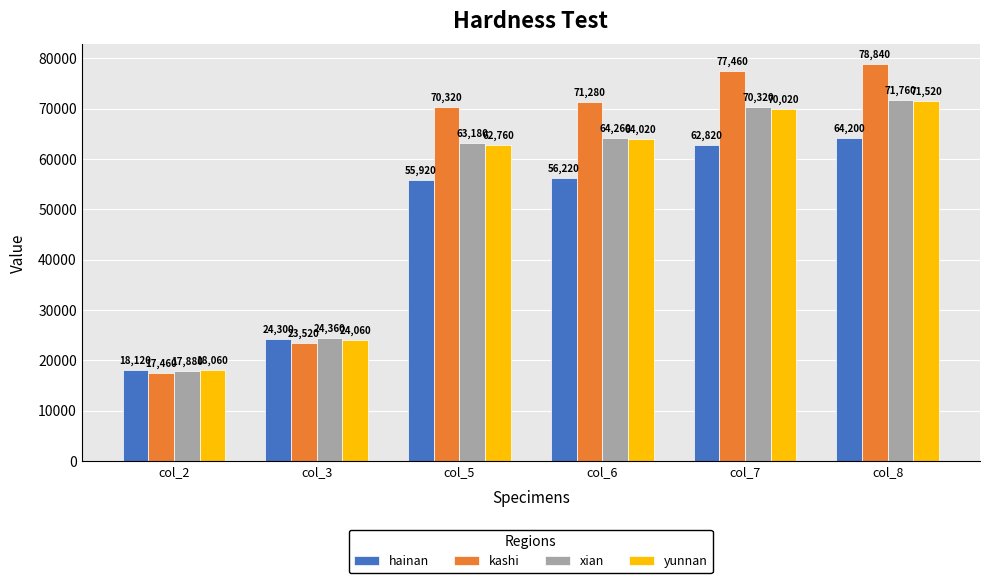

List the series in order of their peak value, lowest first.

hainan, yunnan, xian, kashi